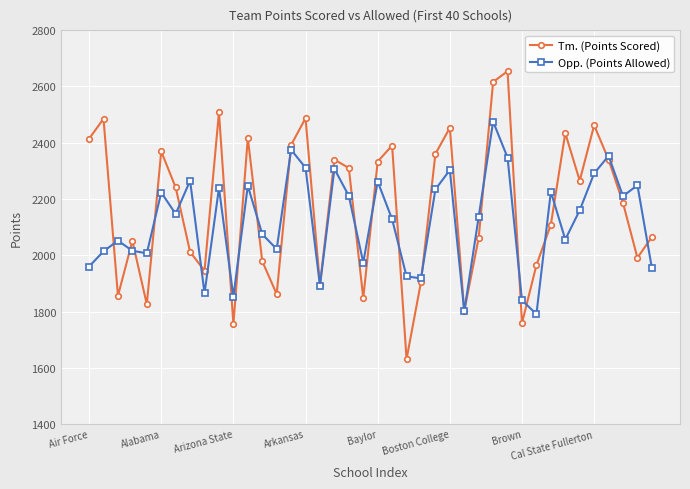

In Tm. (Points Scored), how many points are lower than both neighbors (excluding endpoints)?

12